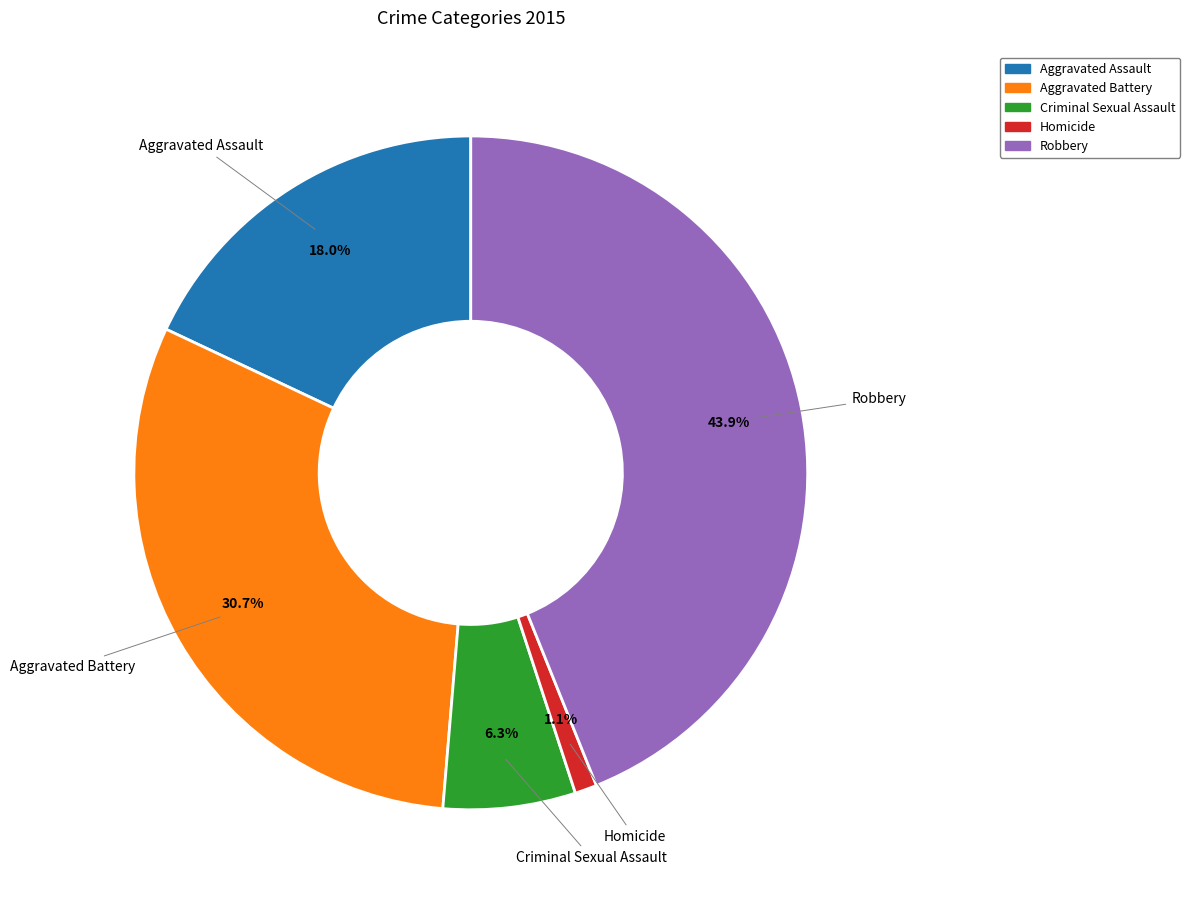

To the nearest percent, what portion does Aggravated Assault represent?

18%